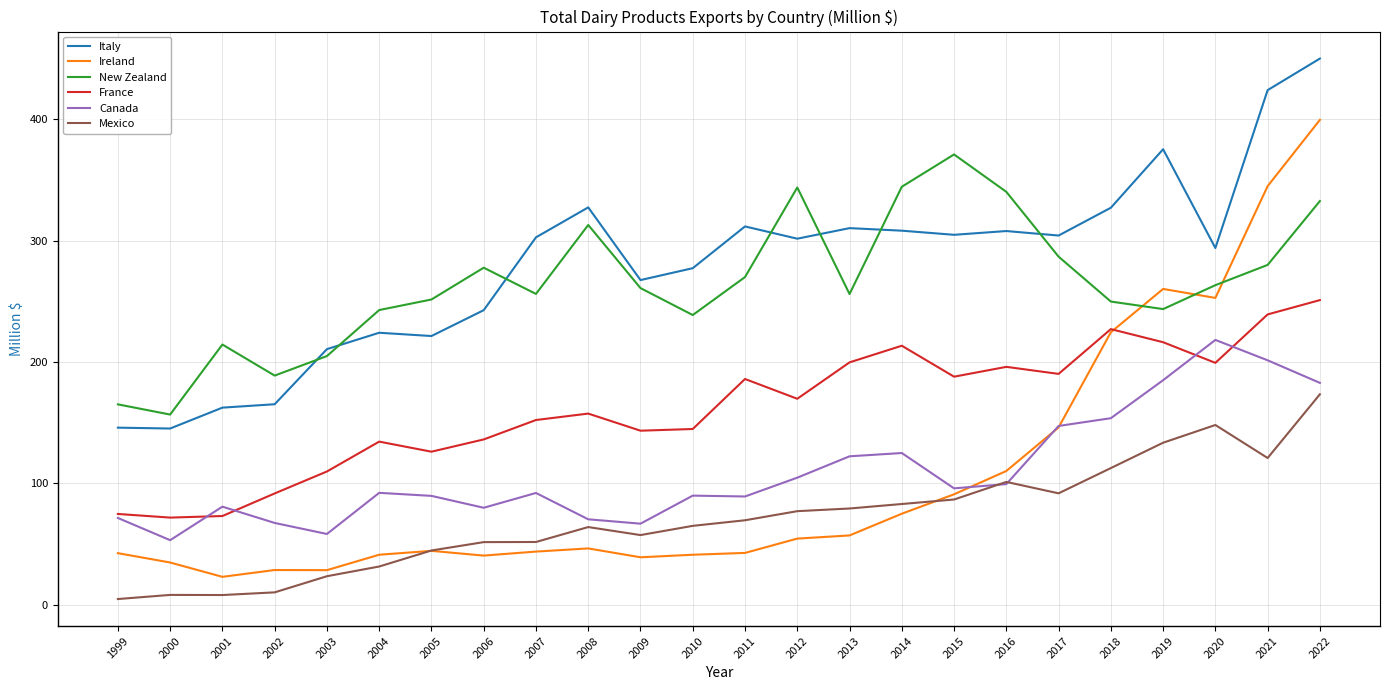

How many times do New Zealand and Ireland cross each other?

3